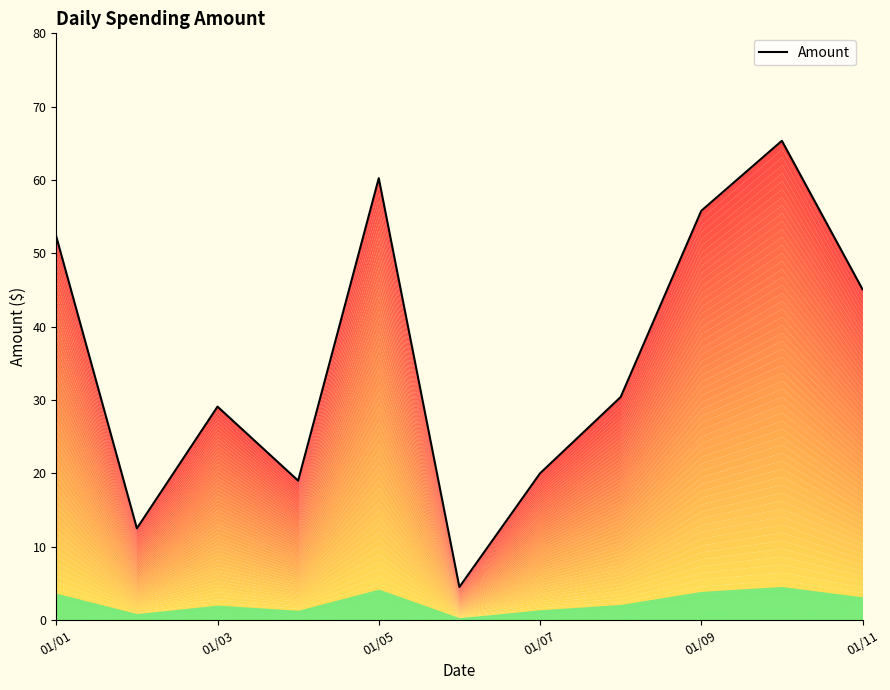

Count the number of categories in the chart.

11